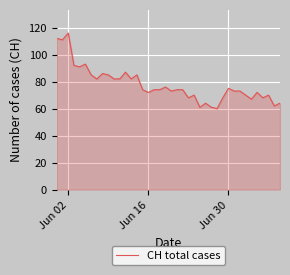

How many lines are shown in the chart?

1